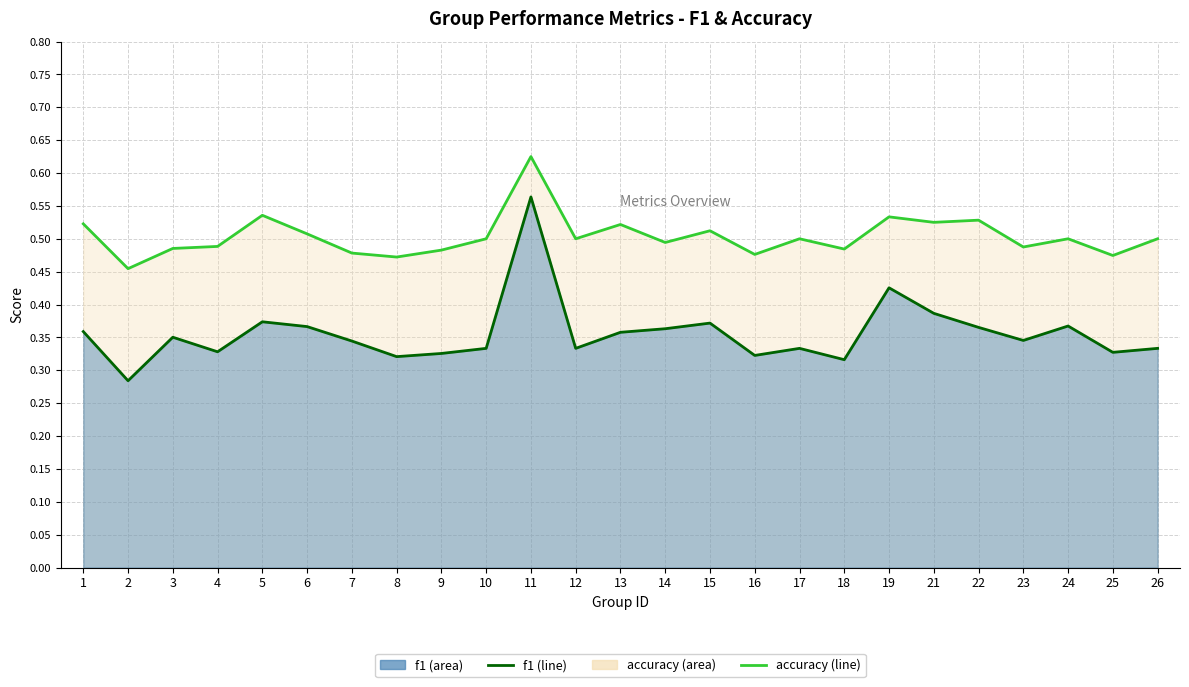

Is it true that f1 equals 0.3 at 10?

True